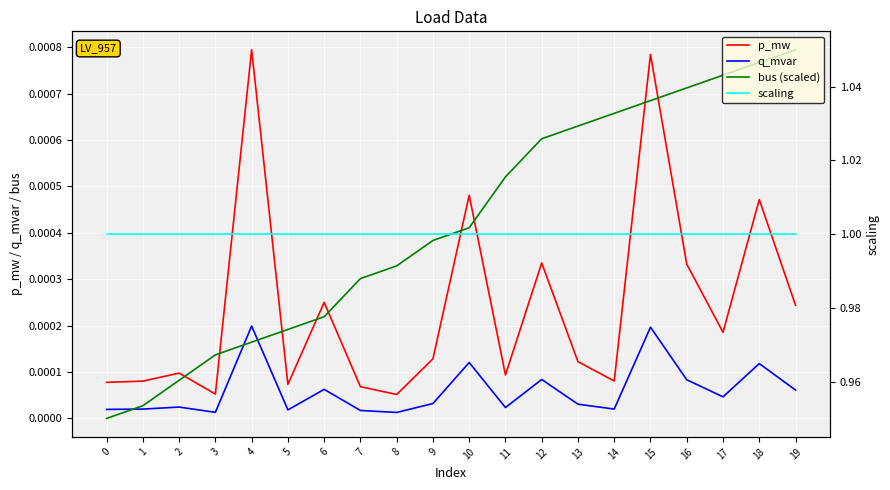

At which category does p_mw reach its first local valley?

3